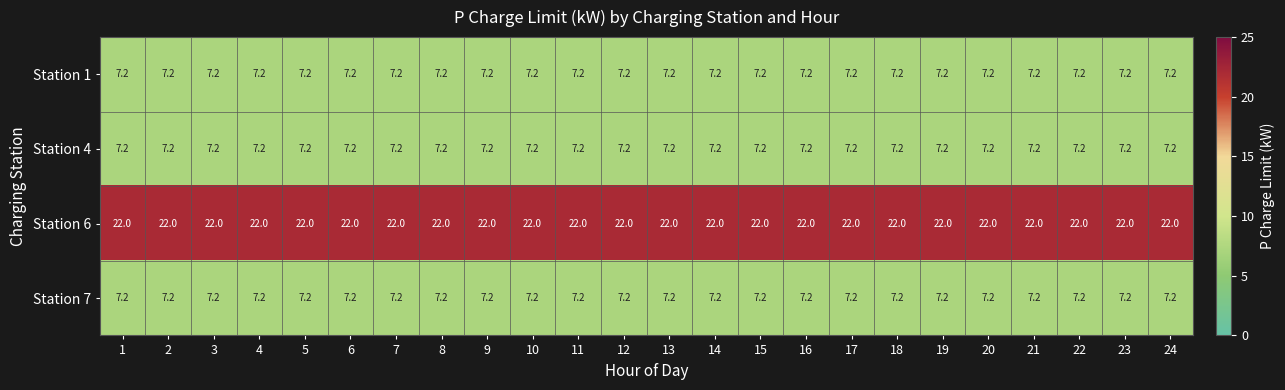

What is the total value across all series at 10?

43.6